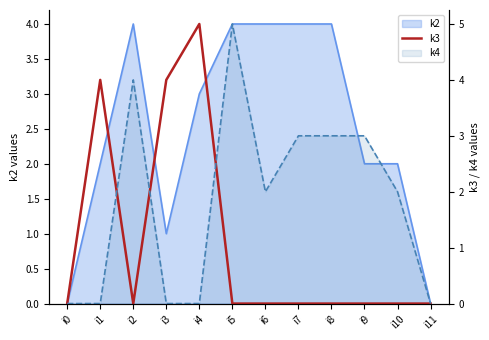

The chart shows a value of 5 at i4. True or false?

True